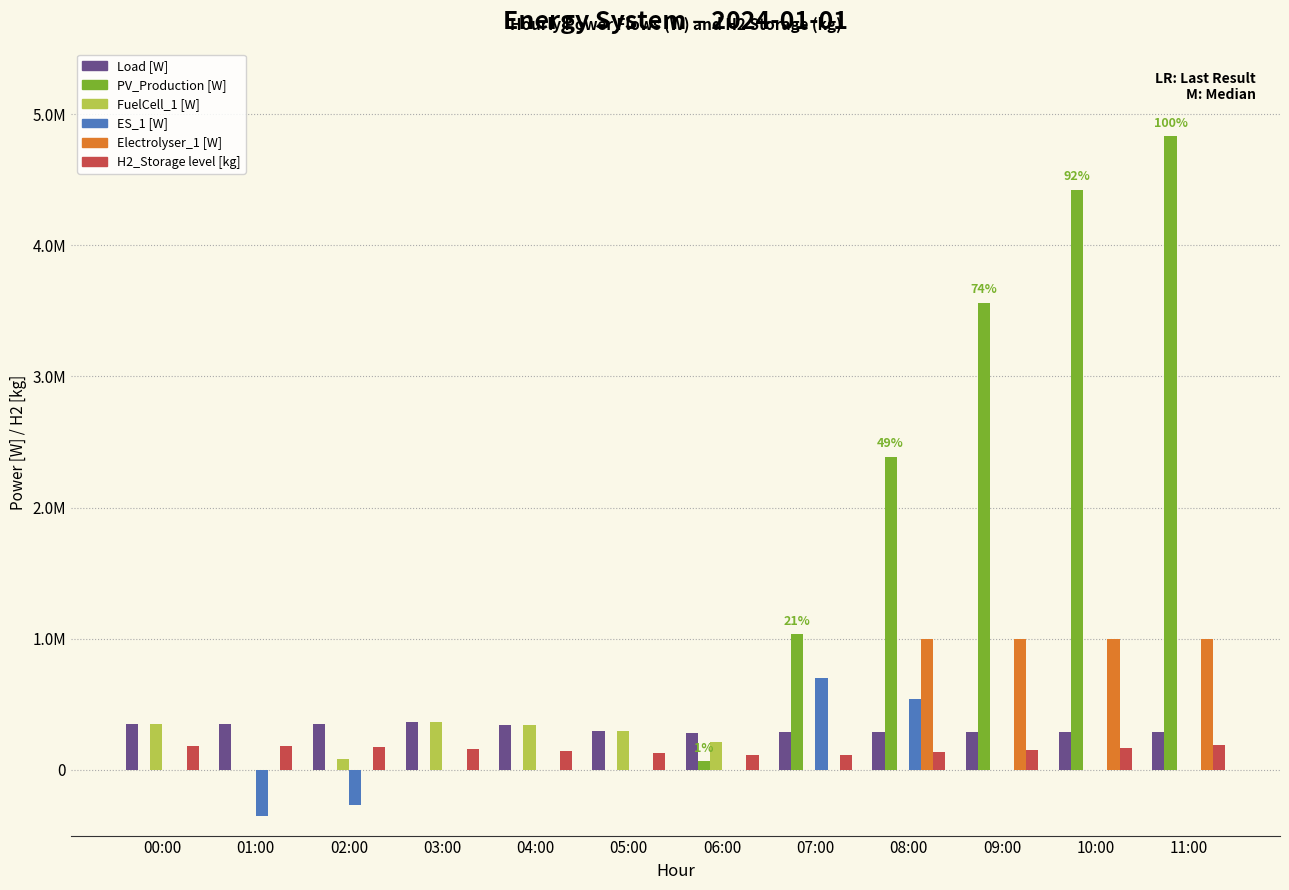

True or false: PV_Production [W] has a value of 1035515.0 at 07:00.

True